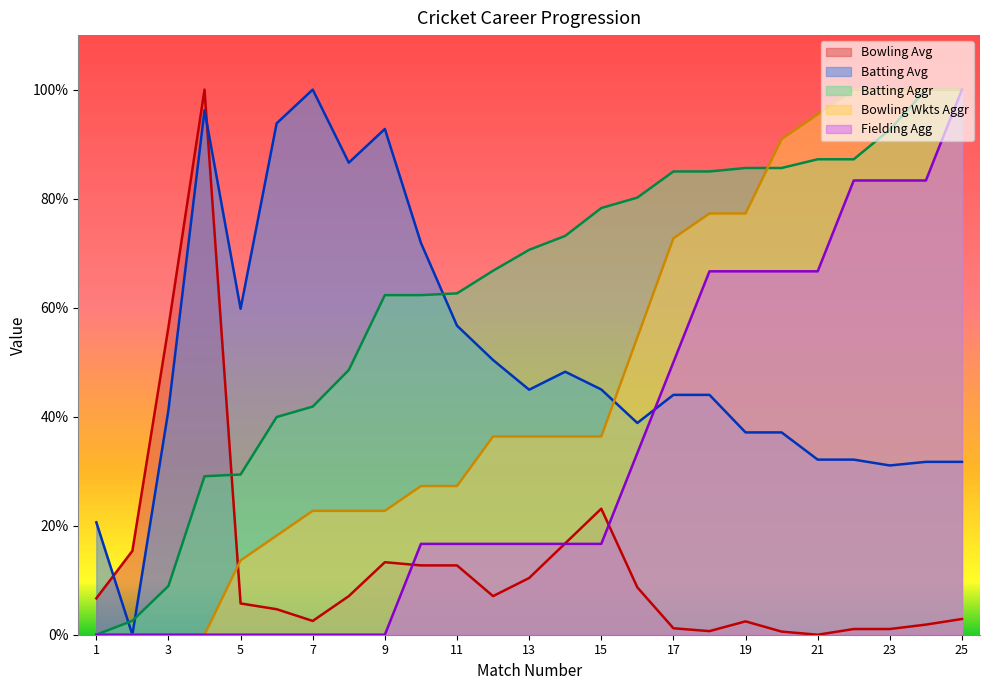

What is the greatest value displayed?

100.0